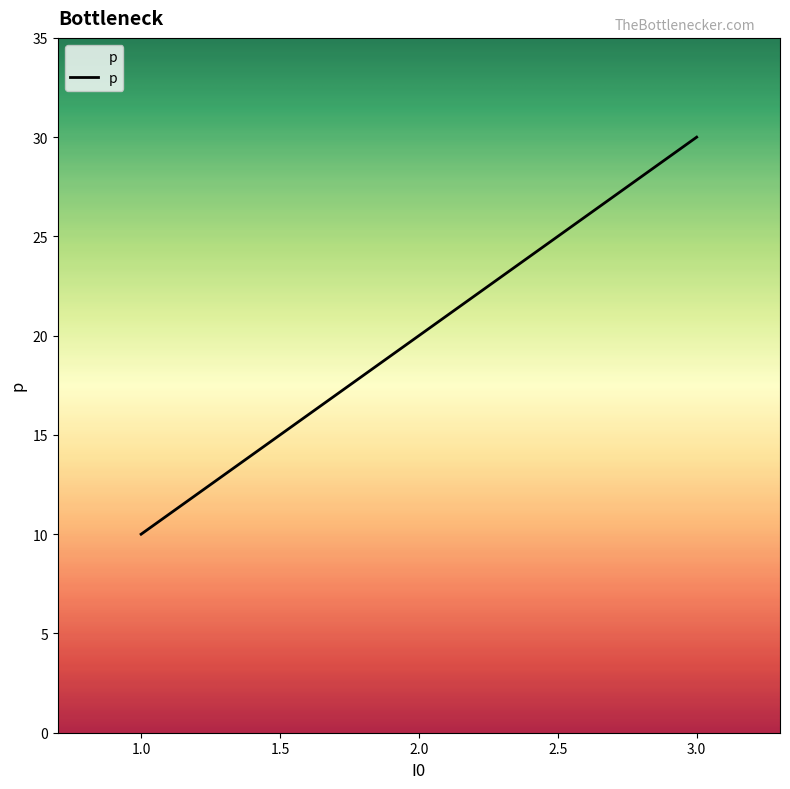

Reading left to right, list all the values displayed in this chart.

10	20	30